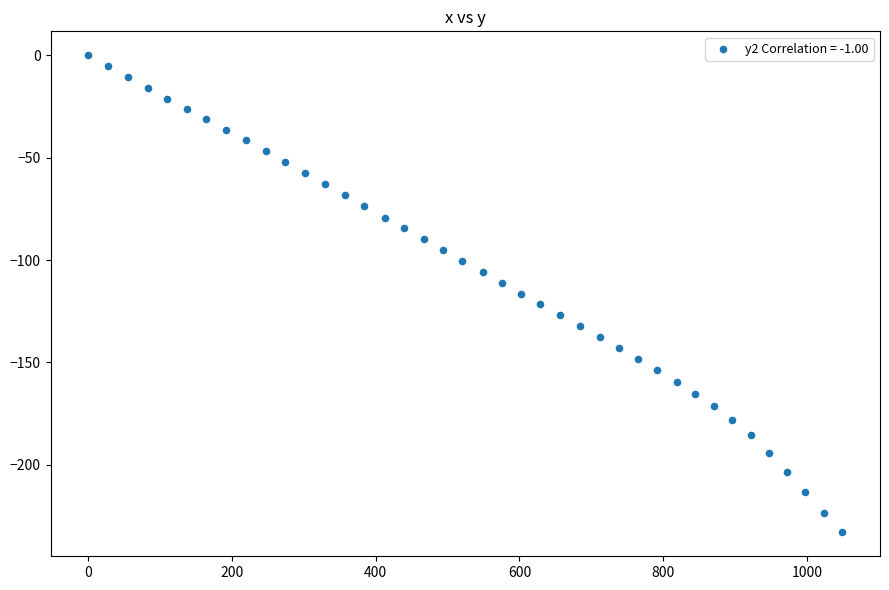

What is the range of Y values (max minus min)?

233.0